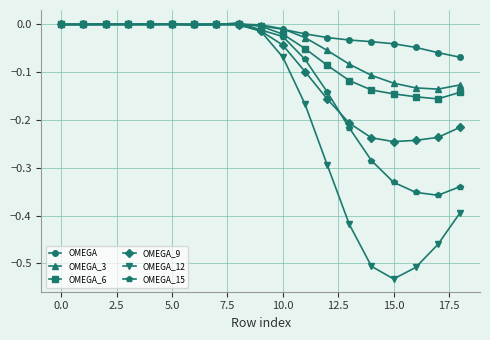

What are all the series names shown in the legend?

OMEGA, OMEGA_3, OMEGA_6, OMEGA_9, OMEGA_12, OMEGA_15